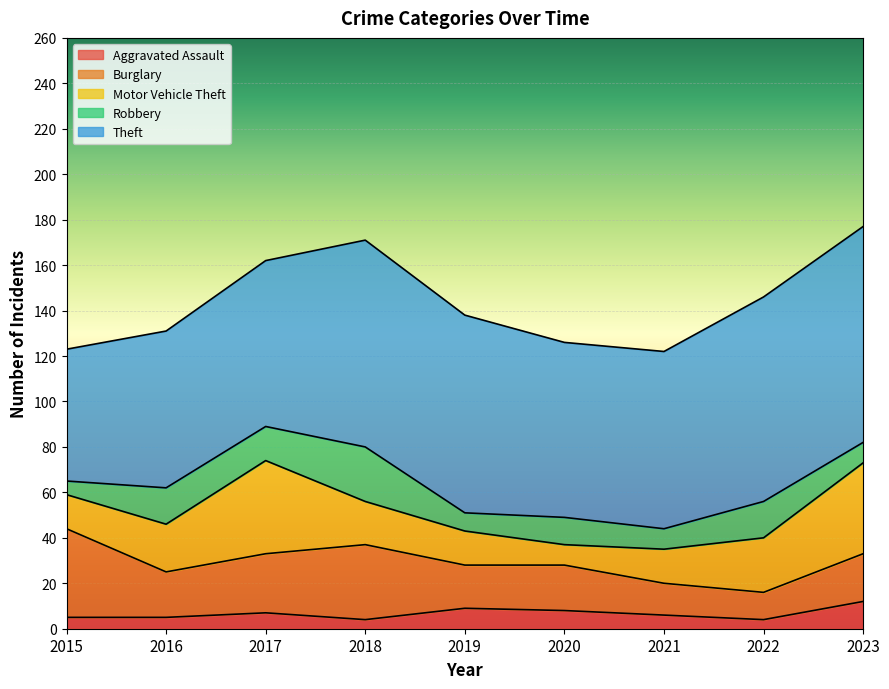

How many interior local peaks does the Theft series have?

1